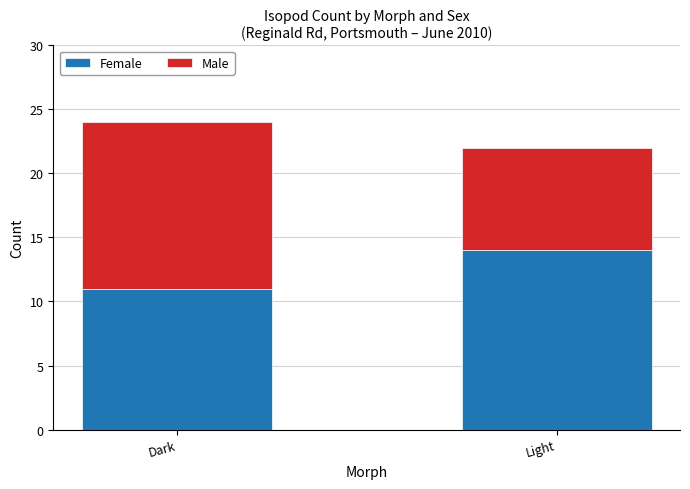

What is the total value across all series at Light?

22